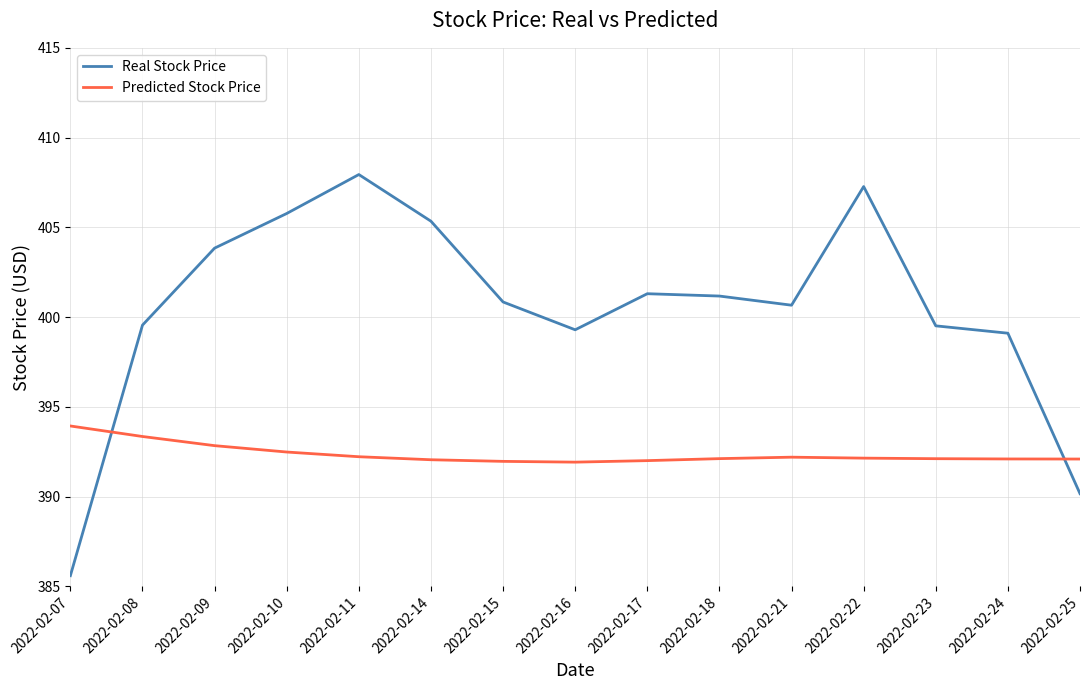

What is the difference between the maximum and minimum values in the Predicted Stock Price series?

2.0